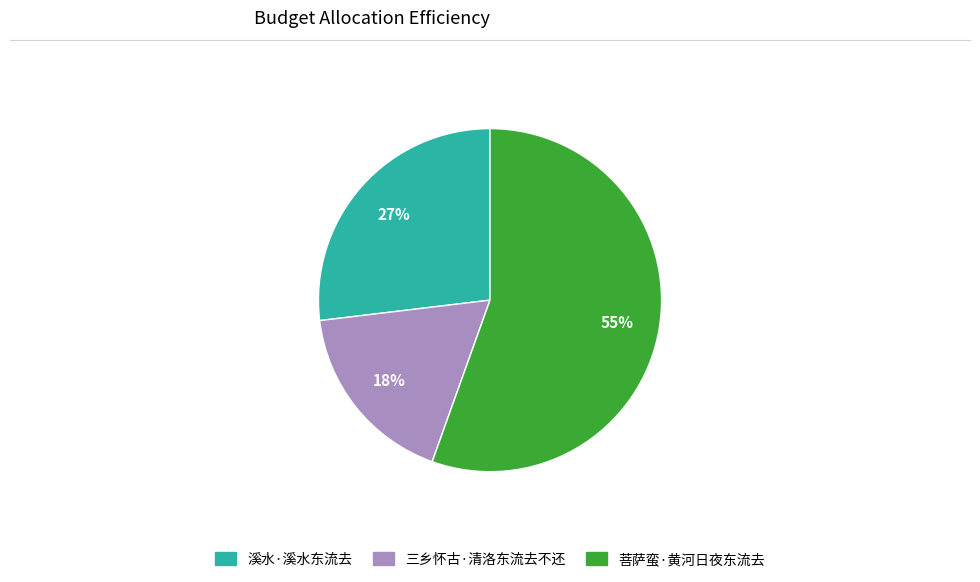

To the nearest percent, what percentage of the pie is 三乡怀古·清洛东流去不还?

18%